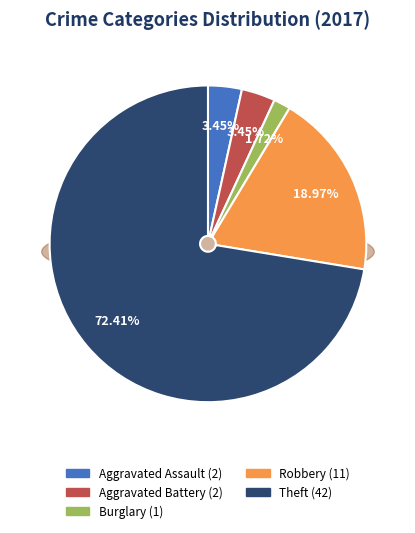

To the nearest percent, what percentage of the pie is Robbery?

19%